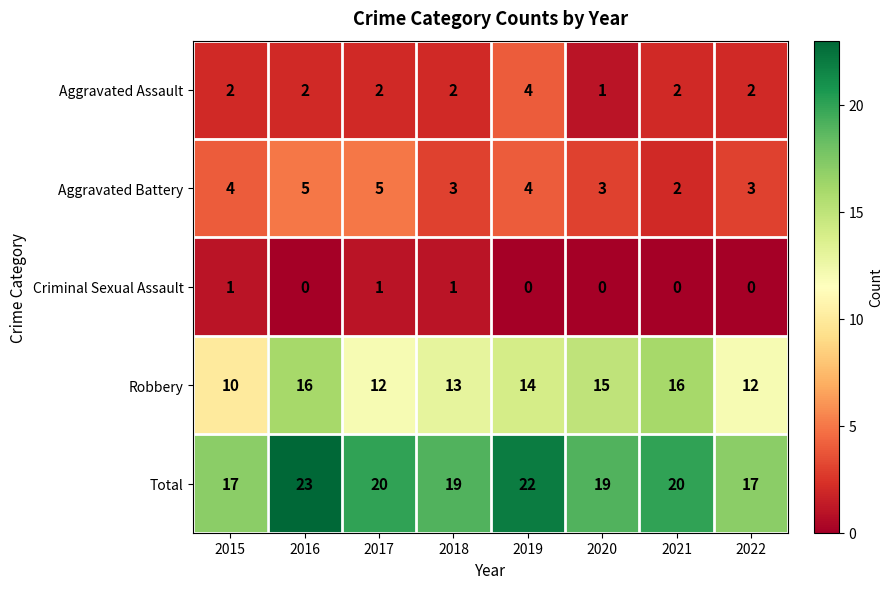

Rank the series by their maximum value, from lowest to highest.

Criminal Sexual Assault, Aggravated Assault, Aggravated Battery, Robbery, Total